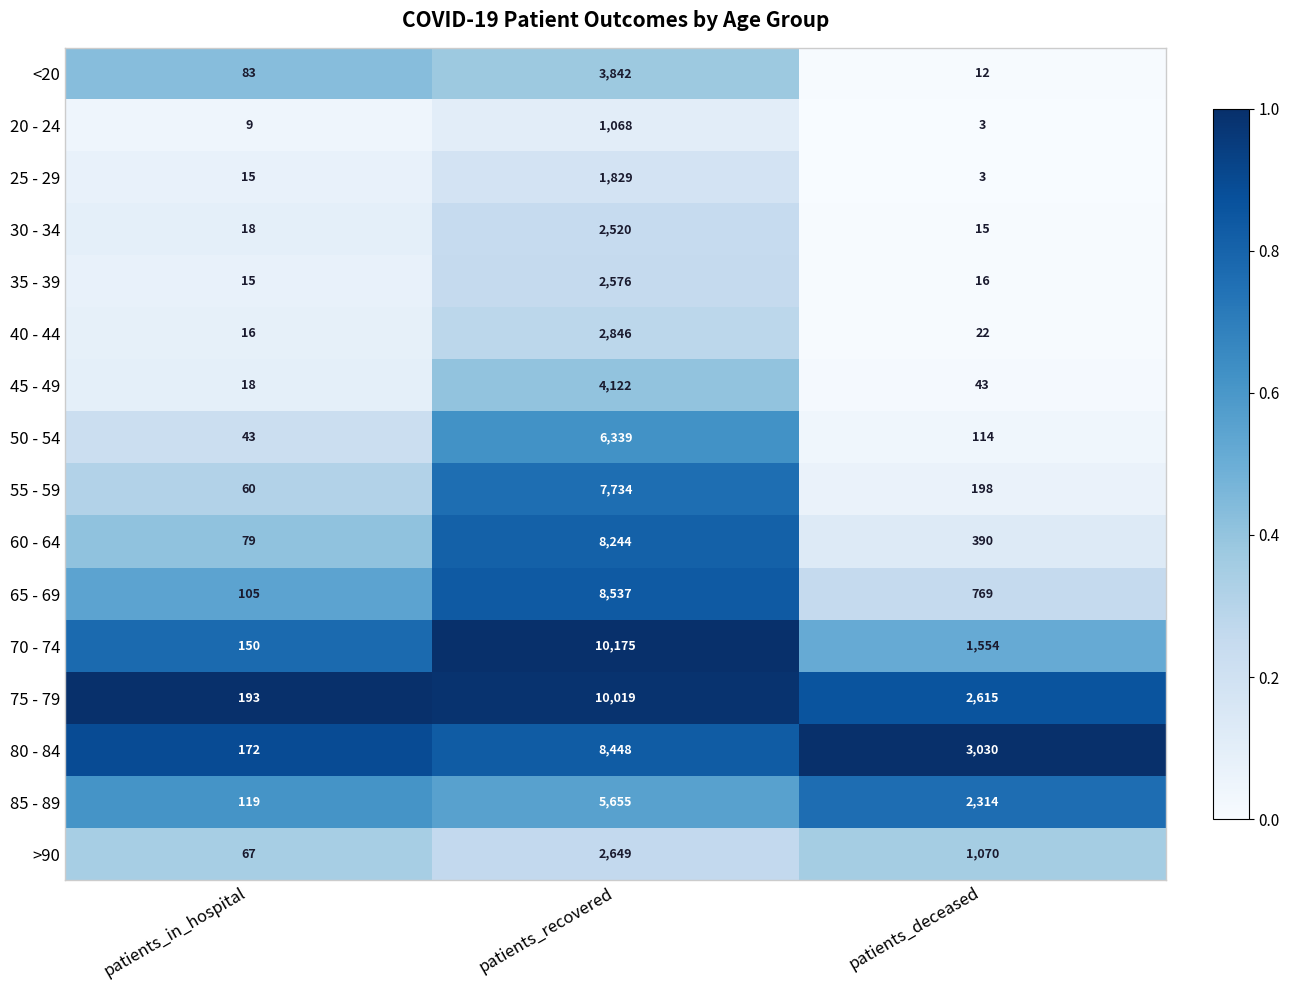

What is the spread (max minus min) of values at patients_in_hospital?

184